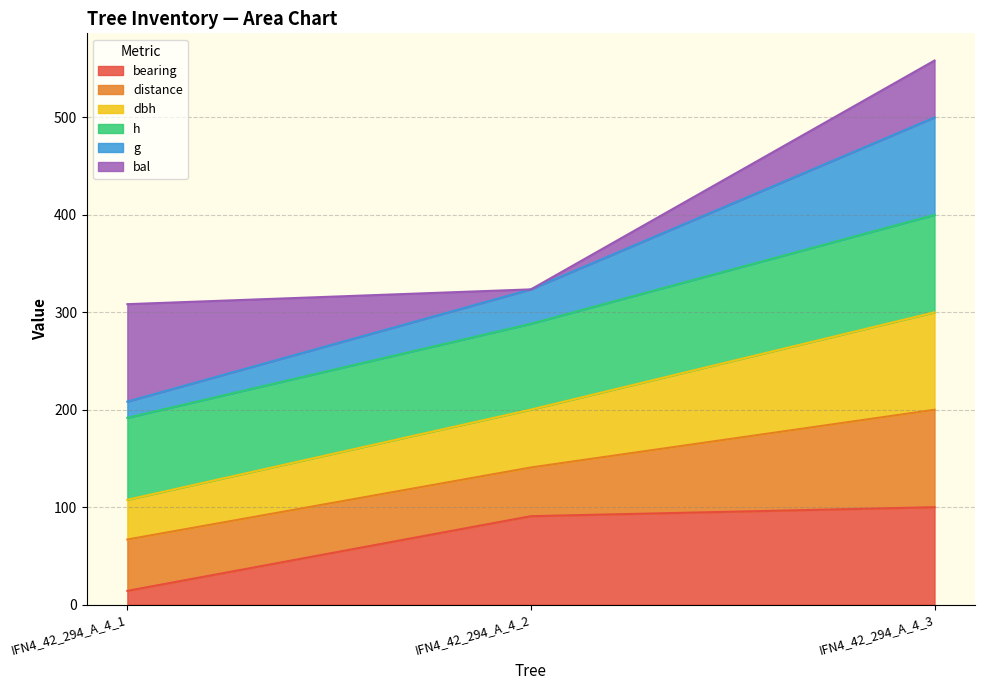

At which category is the sum across all series the highest?

IFN4_42_294_A_4_3